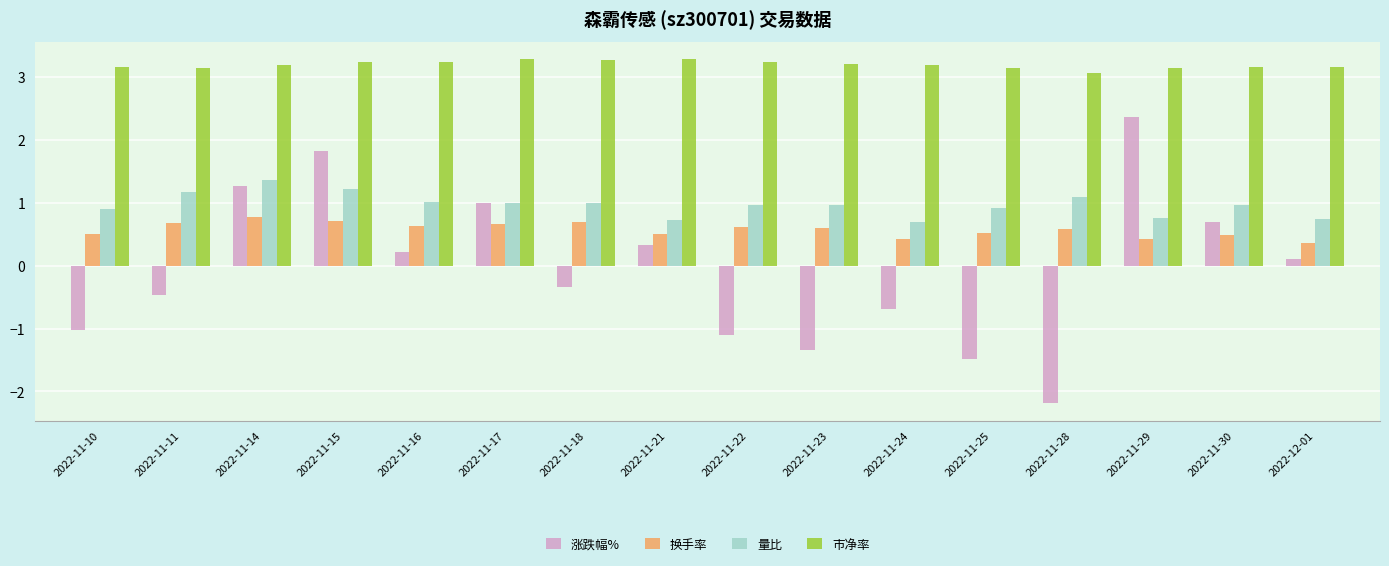

What are all the series names shown in the legend?

涨跌幅%, 换手率, 量比, 市净率